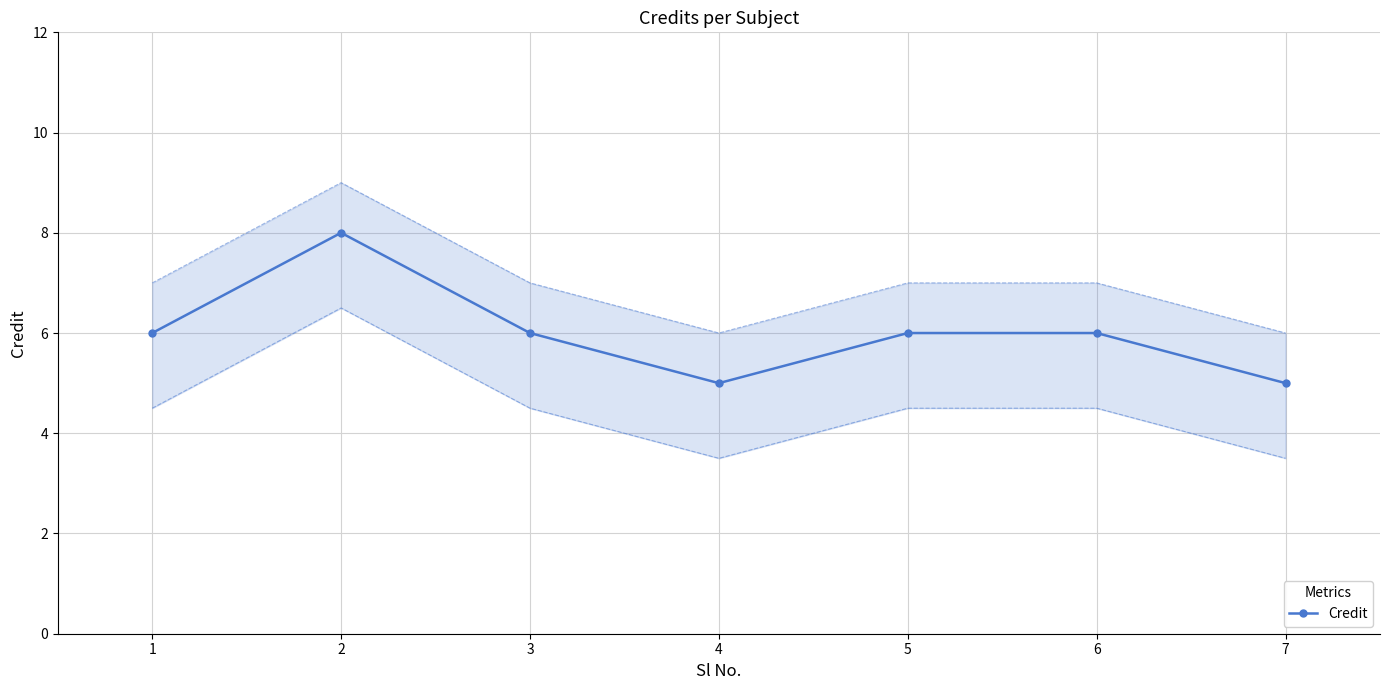

Reading left to right, transcribe all the data shown in this chart.

6	8	6	5	6	6	5